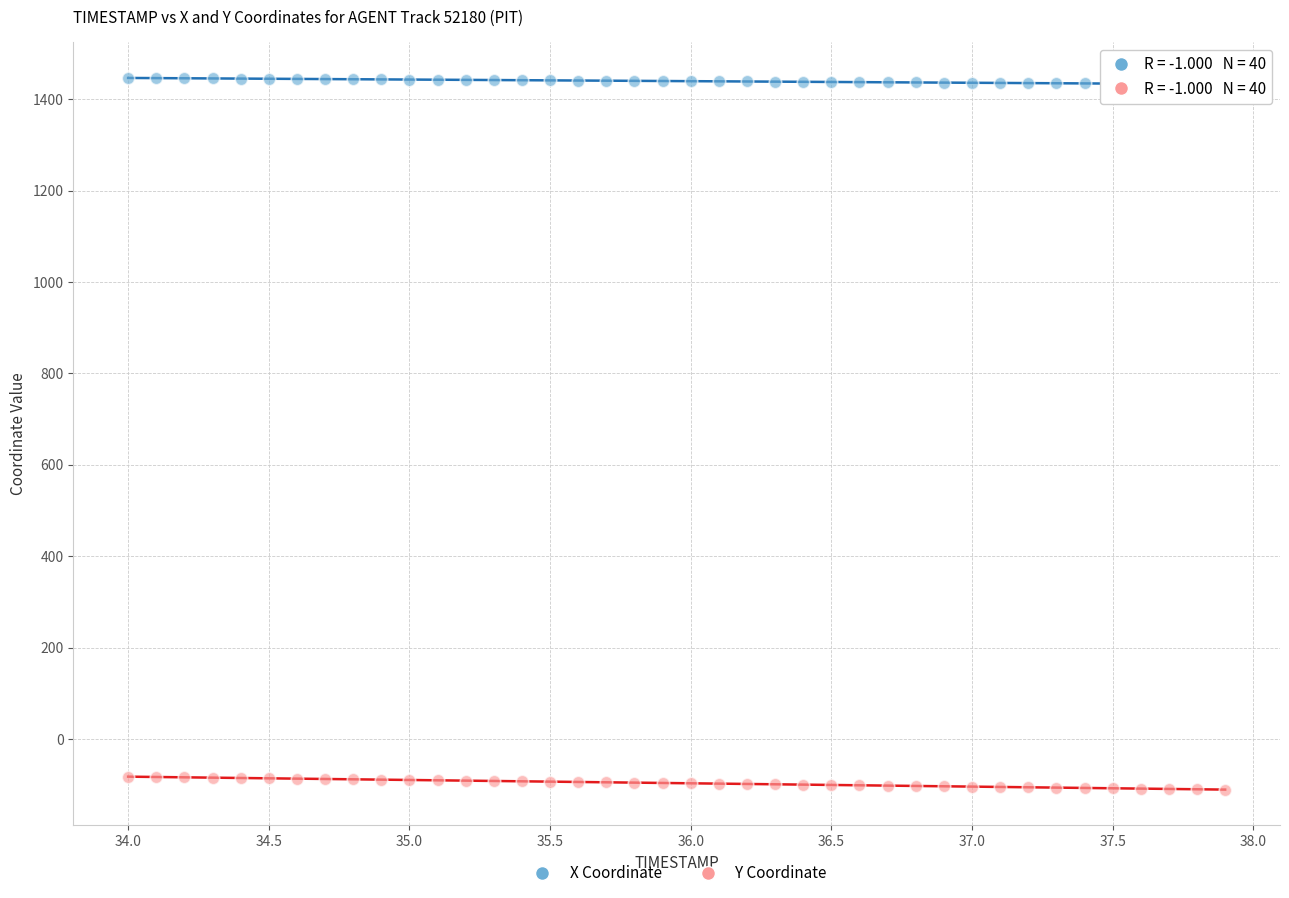

Across all data points, what is the range of X values (max minus min)?

3.9